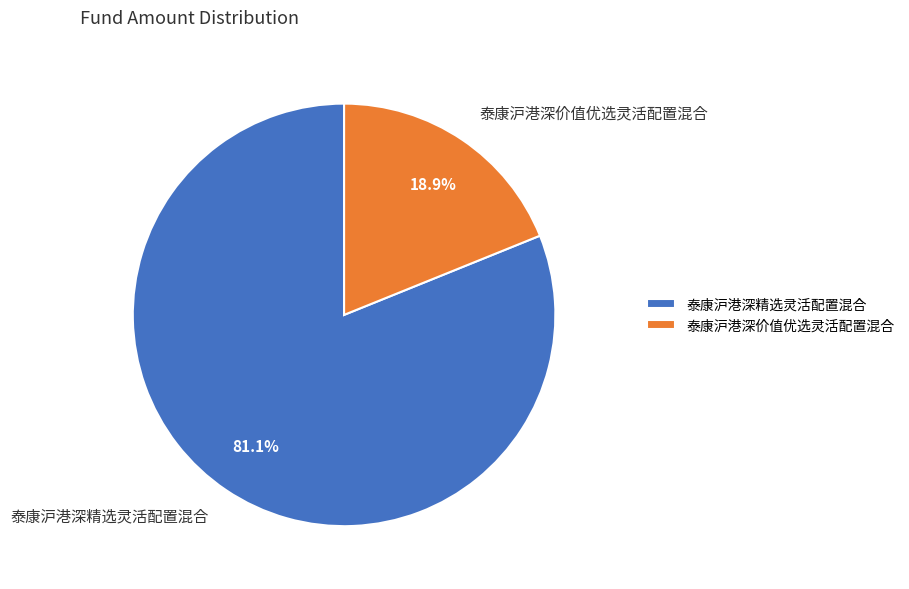

What is the majority slice?

泰康沪港深精选灵活配置混合